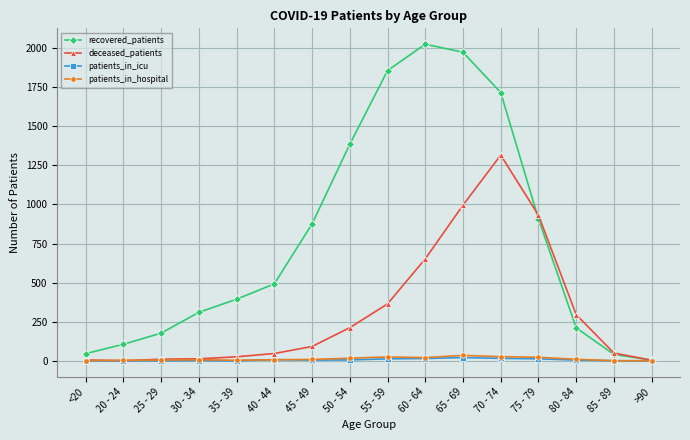

What is the difference between the second highest and minimum values in the deceased_patients series?

995